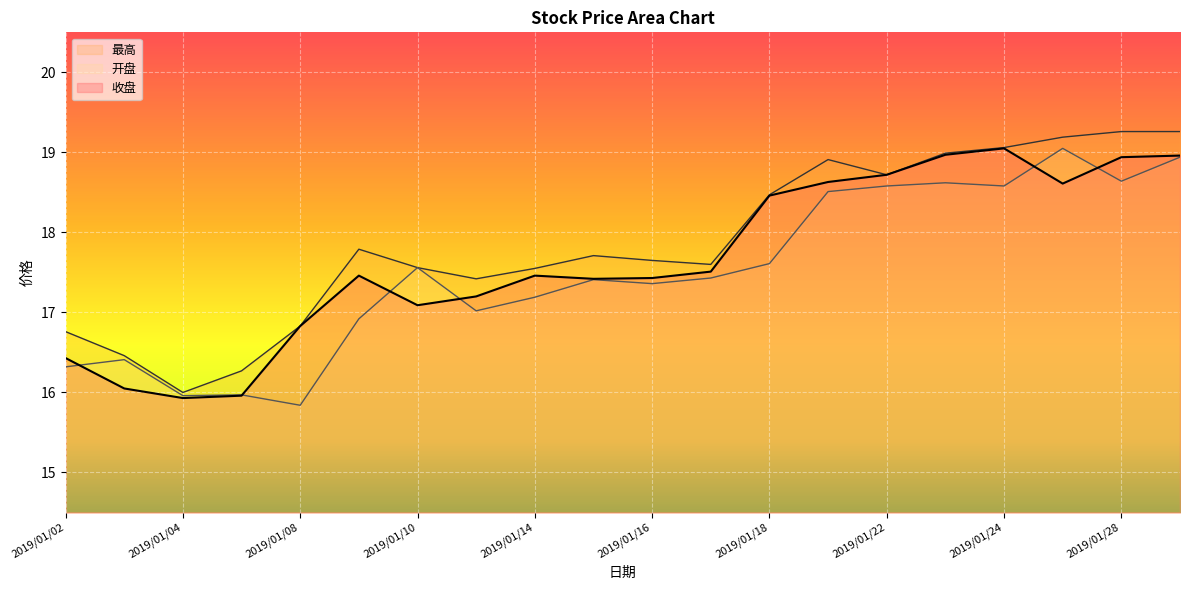

What is the total value across all series at 2019/01/22?

56.0